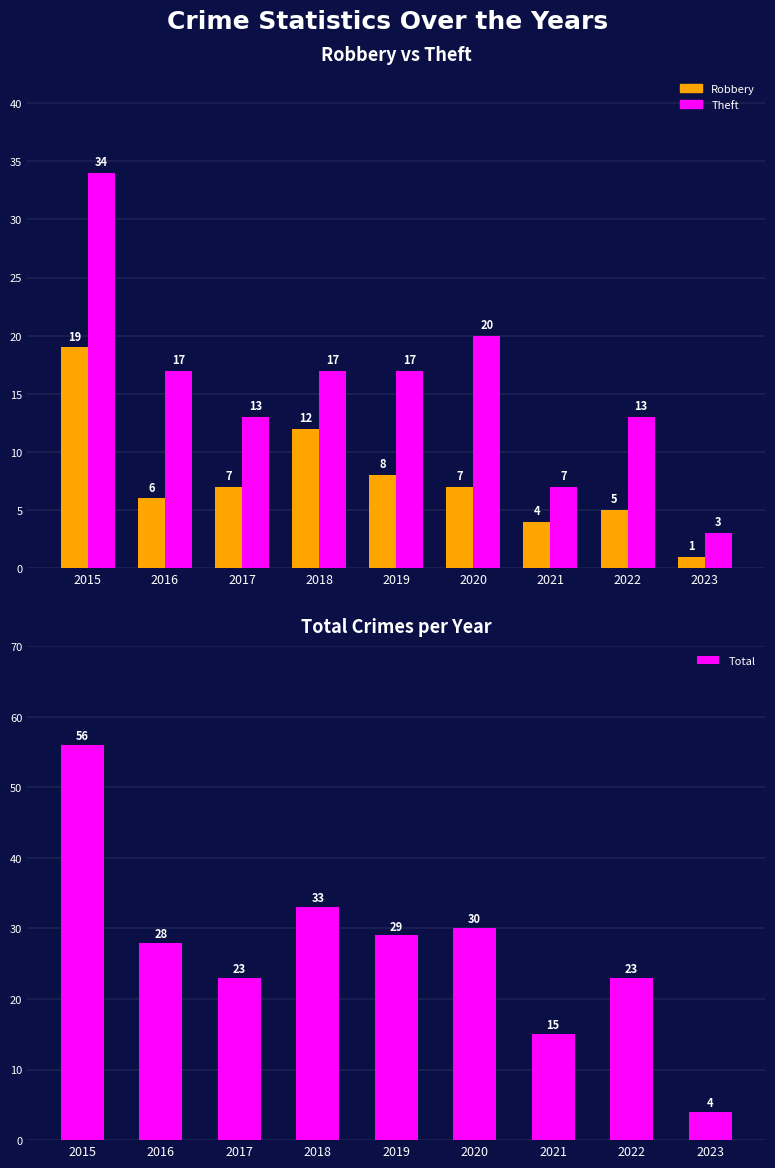

What is the value of the Theft bar at the 1st from the left?

34